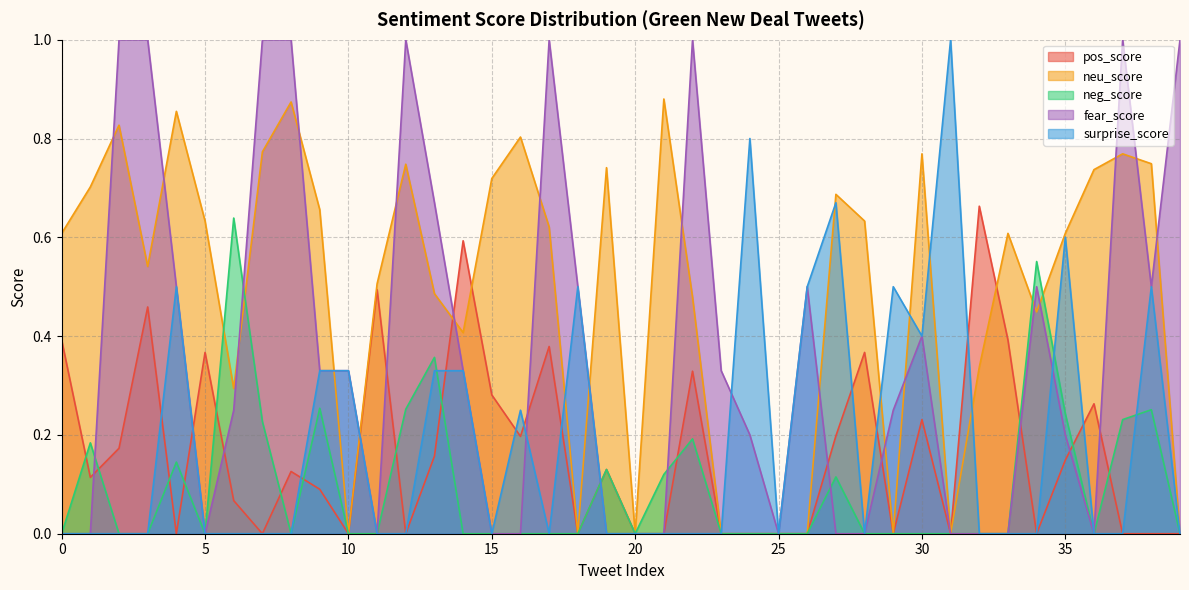

The neu_score series shows 0.3 at 19. True or false?

False